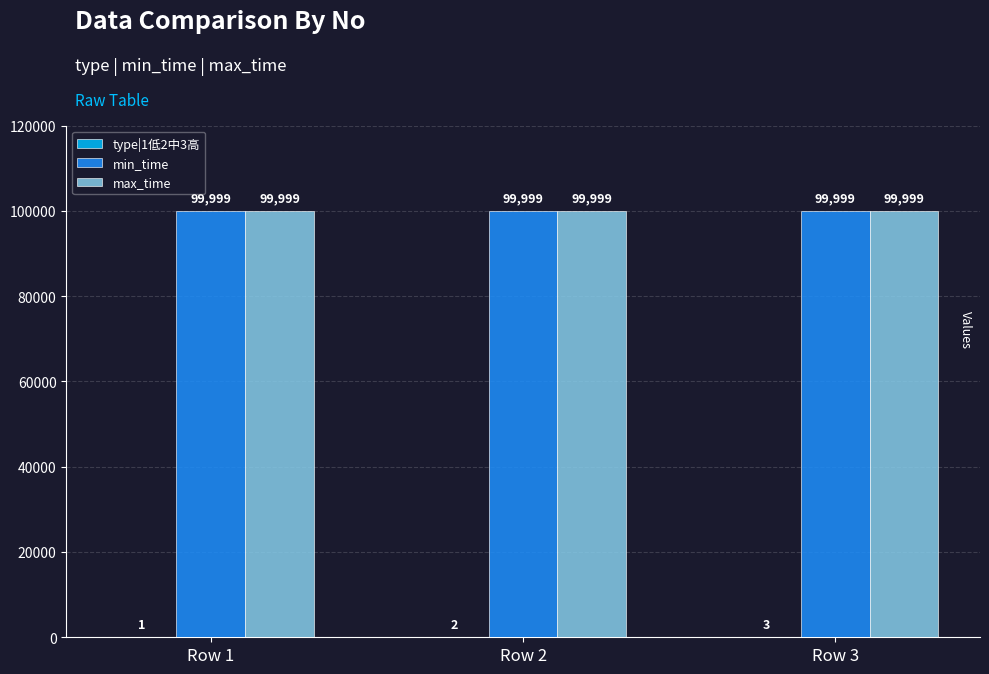

What is the greatest value displayed?

99999